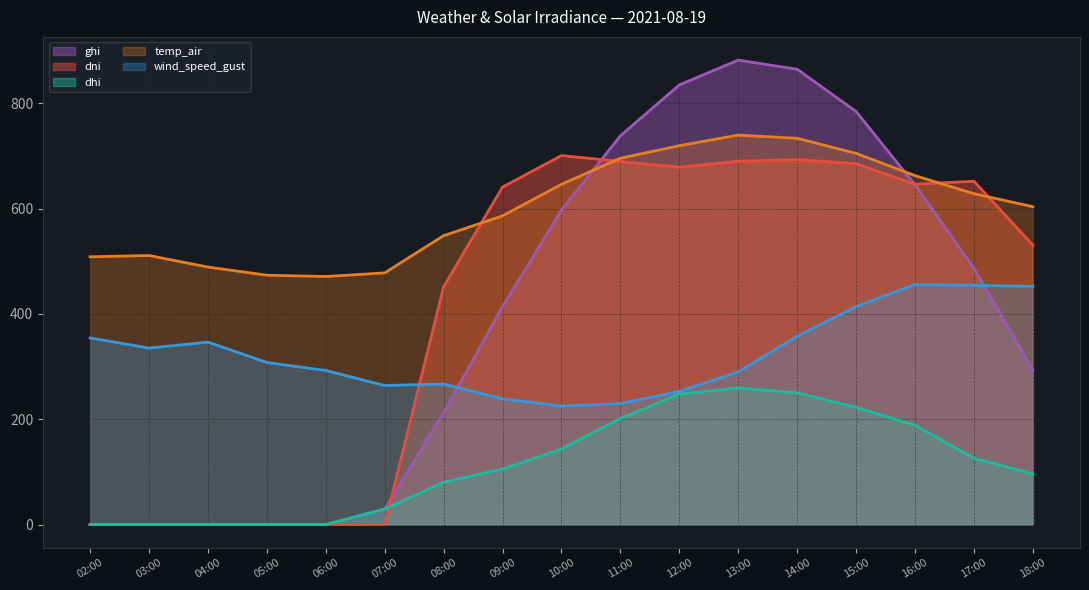

Rank the categories by temp_air value from lowest to highest.

06:00, 05:00, 07:00, 04:00, 02:00, 03:00, 08:00, 09:00, 18:00, 17:00, 10:00, 16:00, 11:00, 15:00, 12:00, 14:00, 13:00